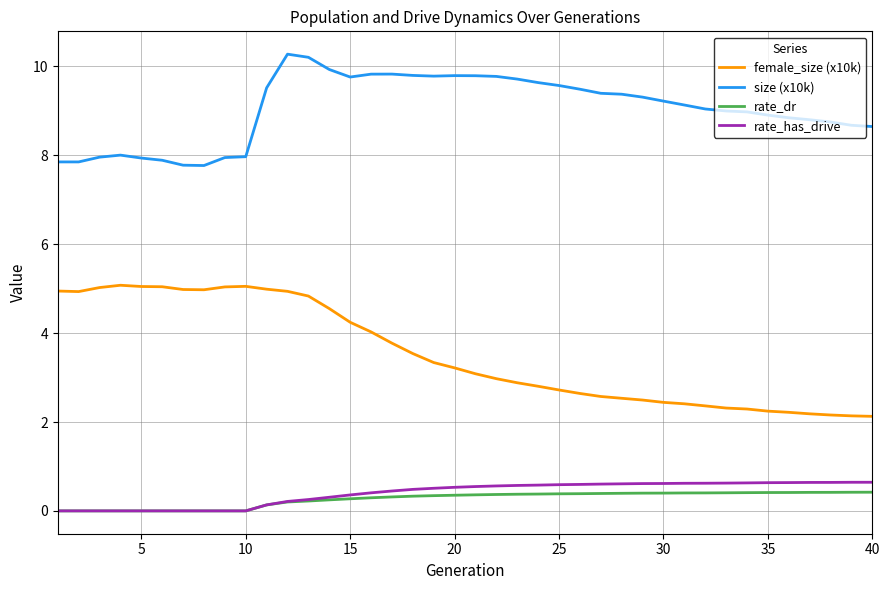

True or false: rate_dr and size (x10k) intersect in this chart.

False